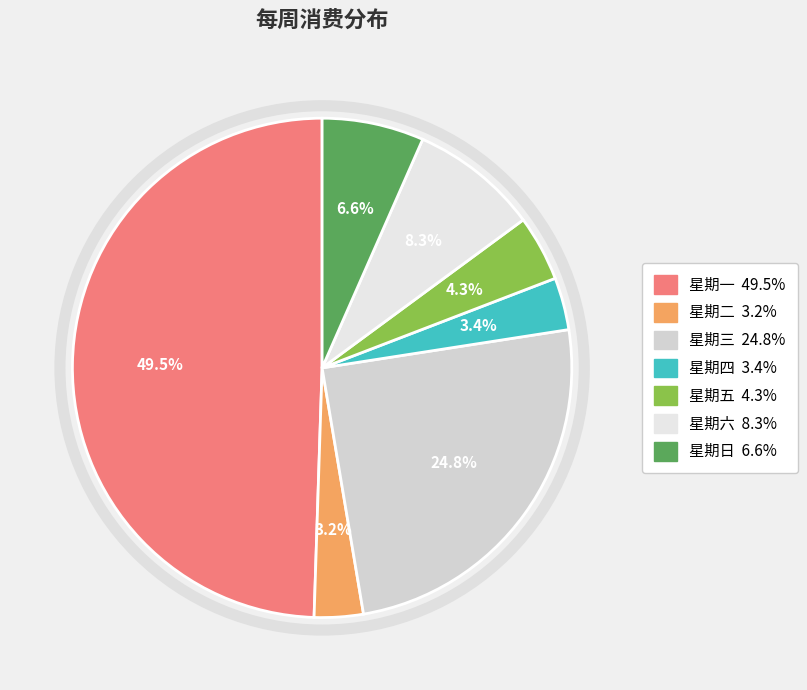

To the nearest percent, what is the difference between the largest and smallest slice percentages?

46%